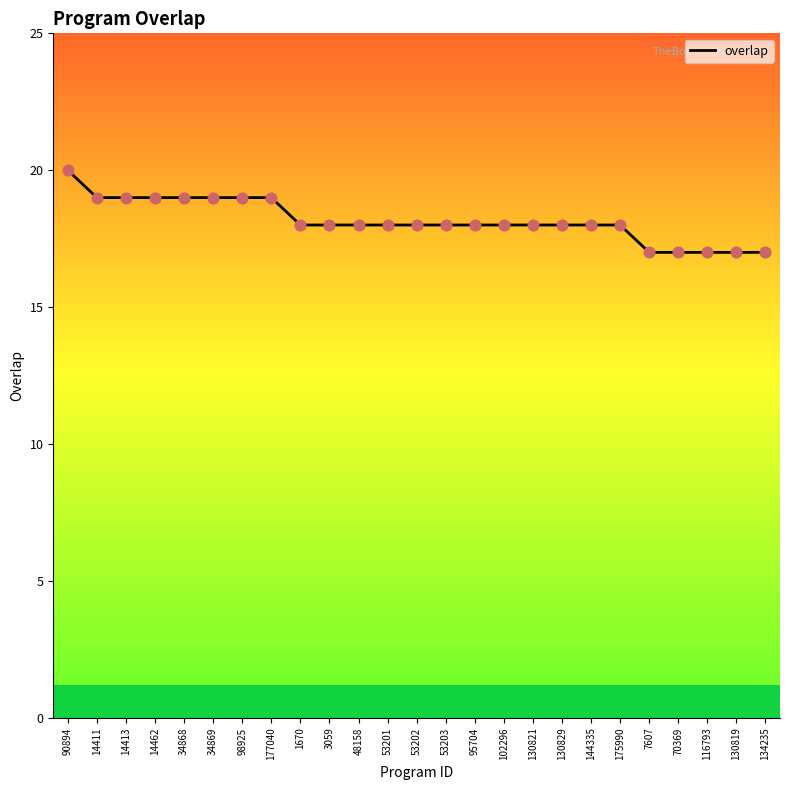

What is the ratio of the value at 53203 to the value at 1670?

1.0